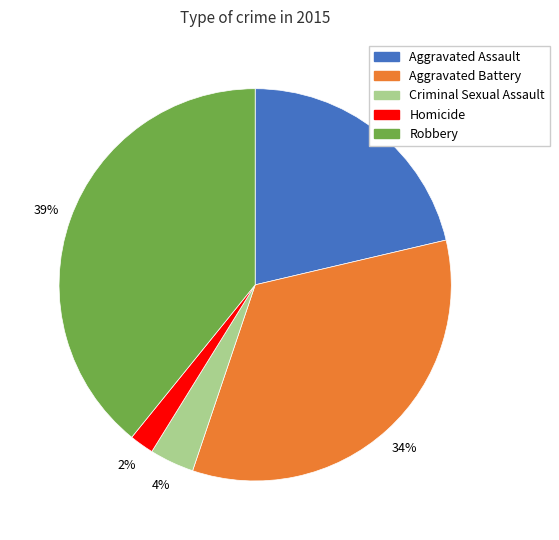

To the nearest percent, what is the difference between the largest and smallest slice percentages?

37%